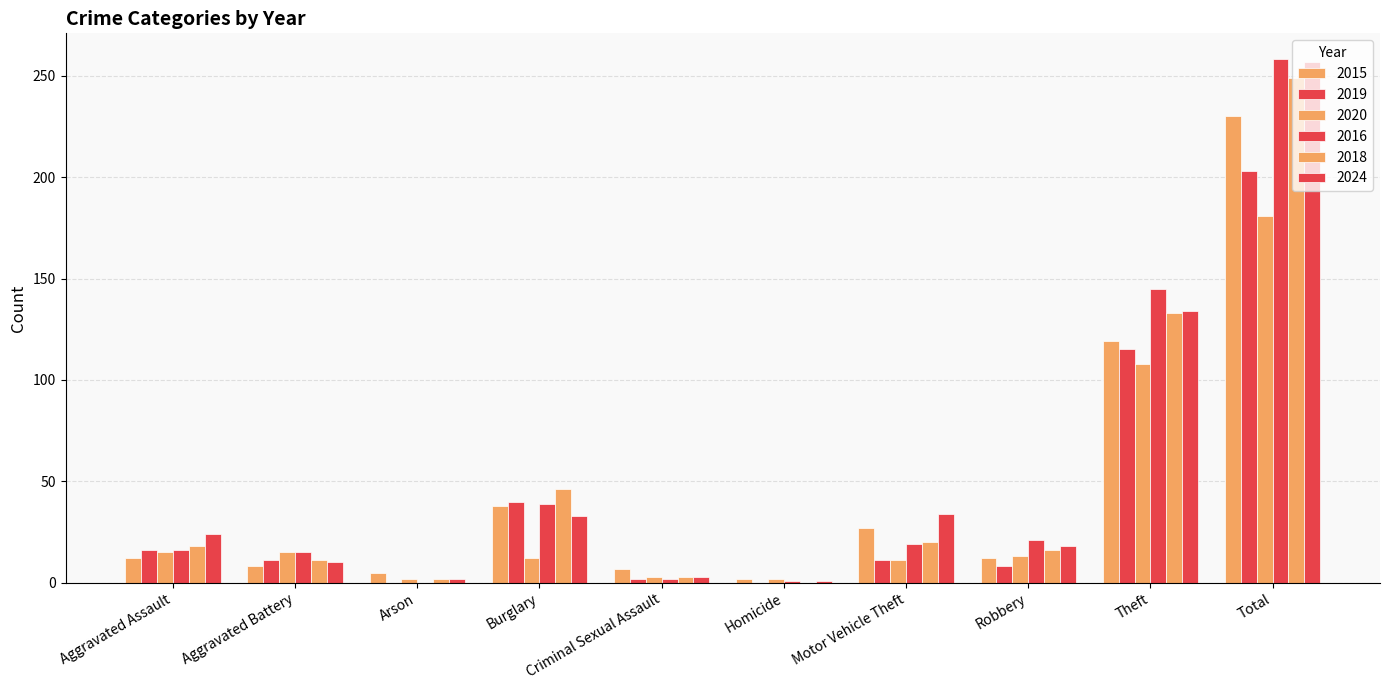

What is the greatest value displayed?

258